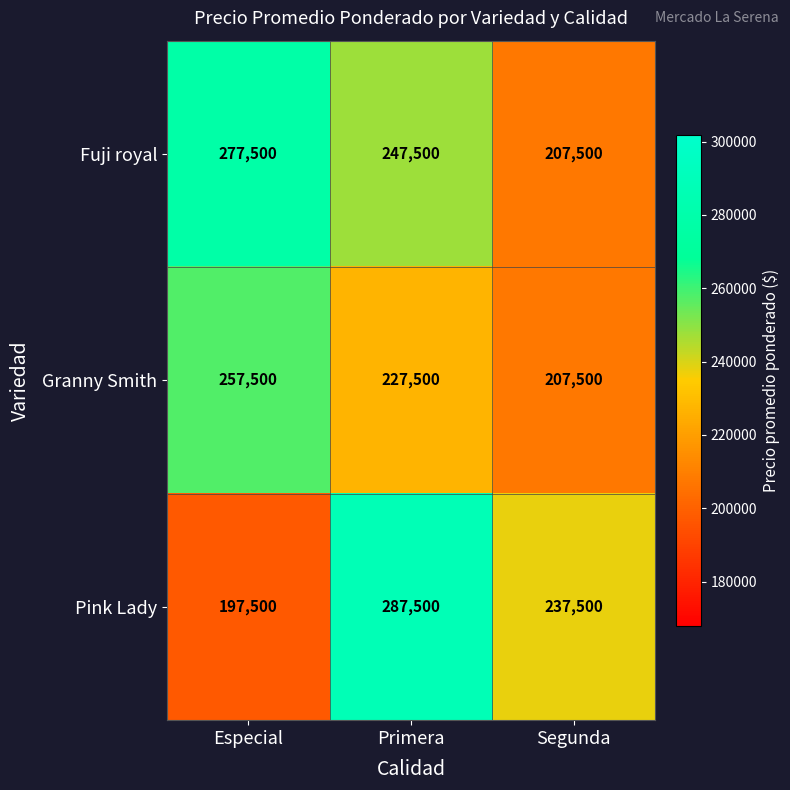

At how many categories does at least one series exceed 216327?

3